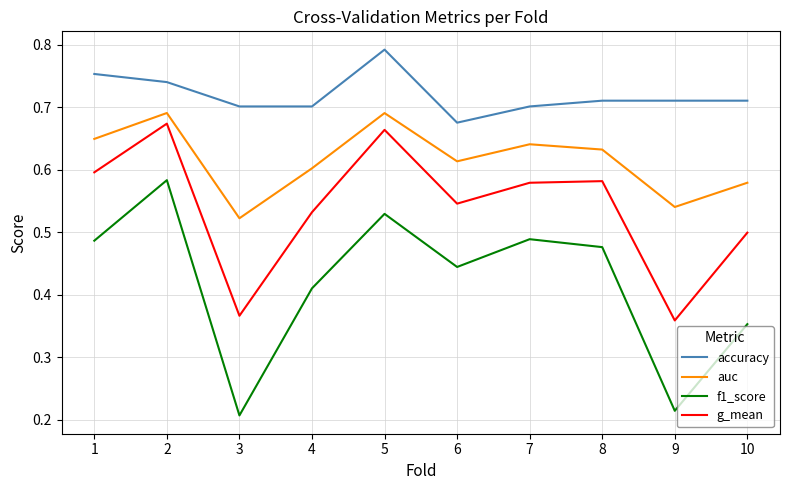

How many f1_score values are between 0 and 1?

10